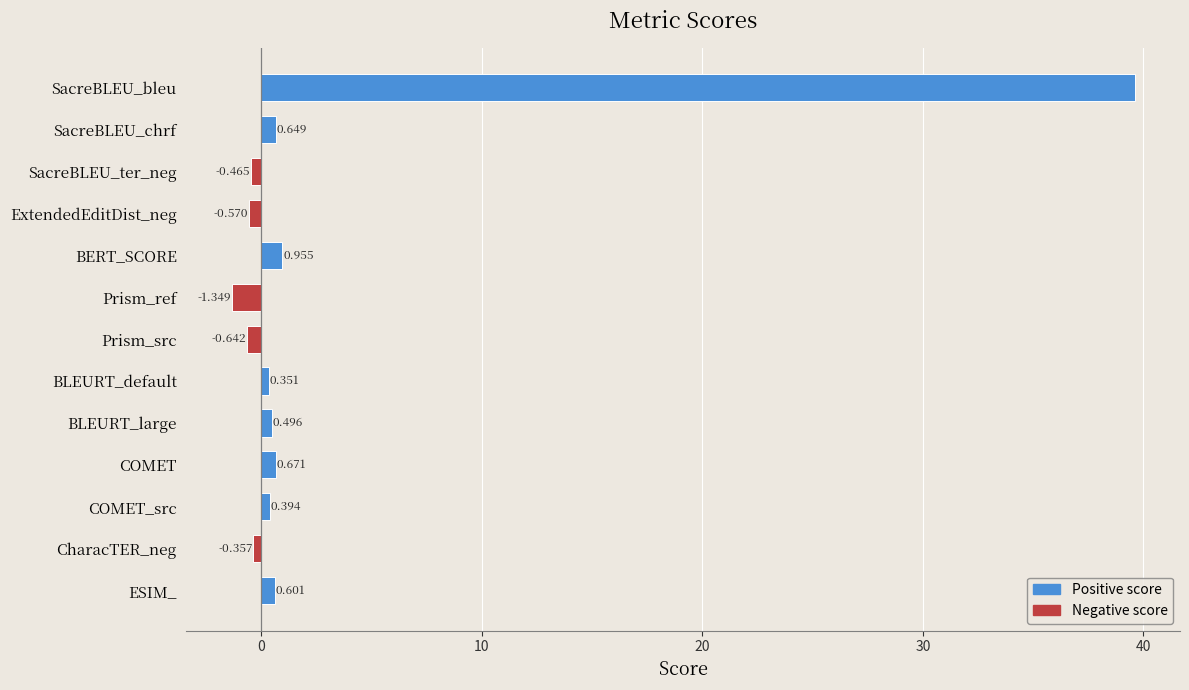

Which category has the lowest value across all series?

Prism_ref